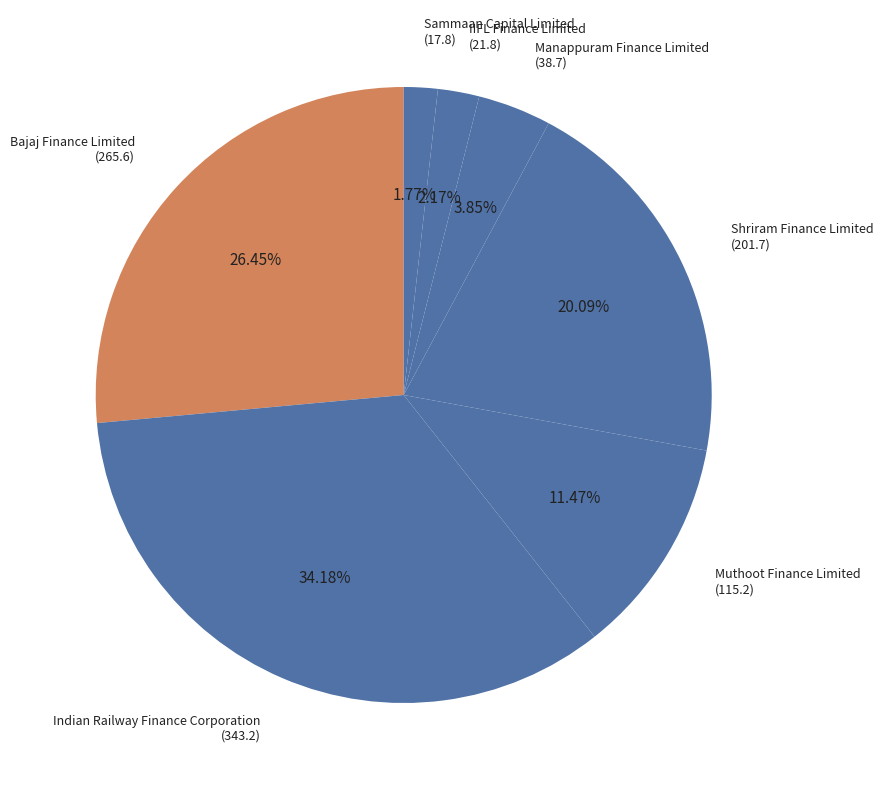

Which slice is the largest?

Indian Railway Finance Corporation